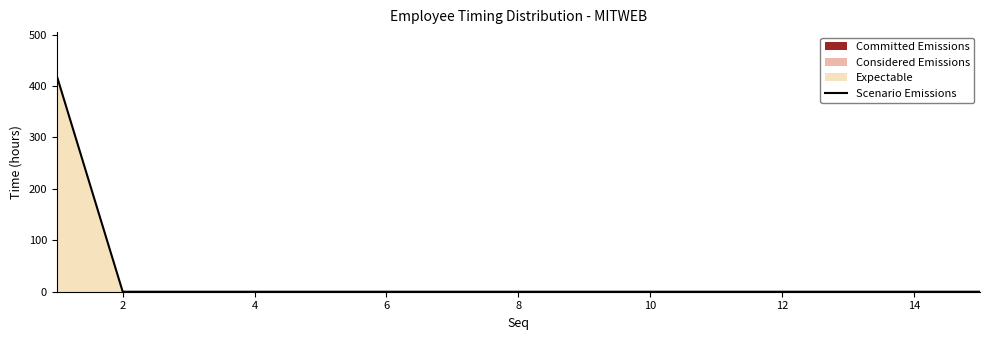

Which label corresponds to the smallest value in the chart?

2